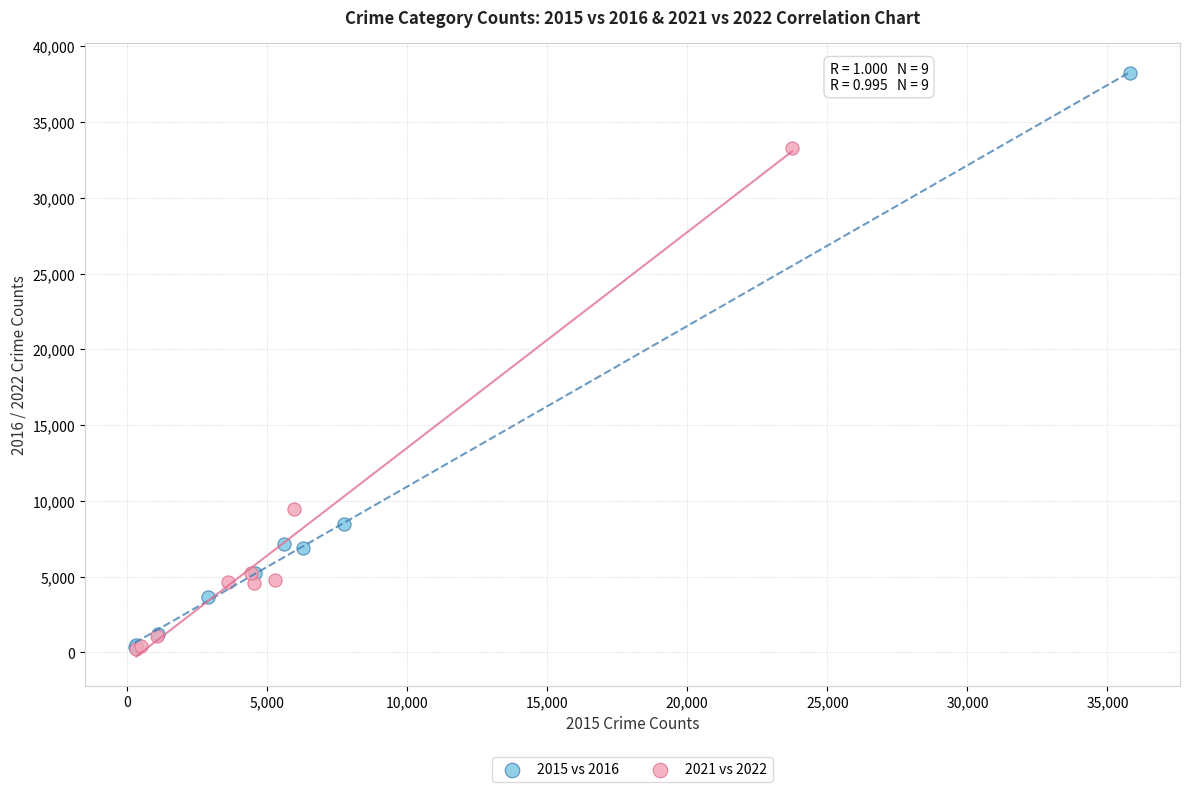

Which series contains the highest Y value?

2015 vs 2016